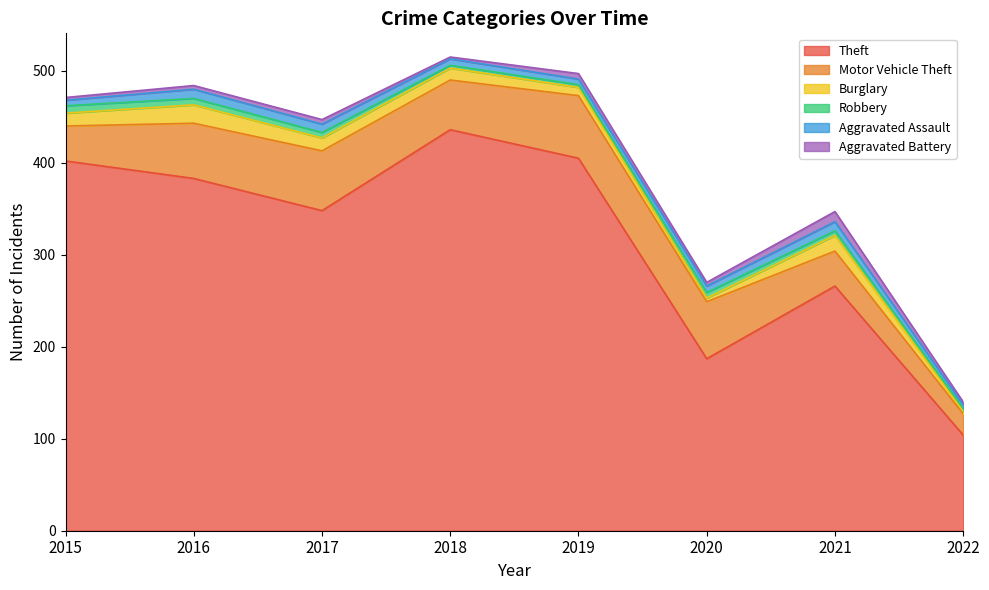

List the series in order of their peak value, highest first.

Theft, Motor Vehicle Theft, Burglary, Aggravated Battery, Aggravated Assault, Robbery